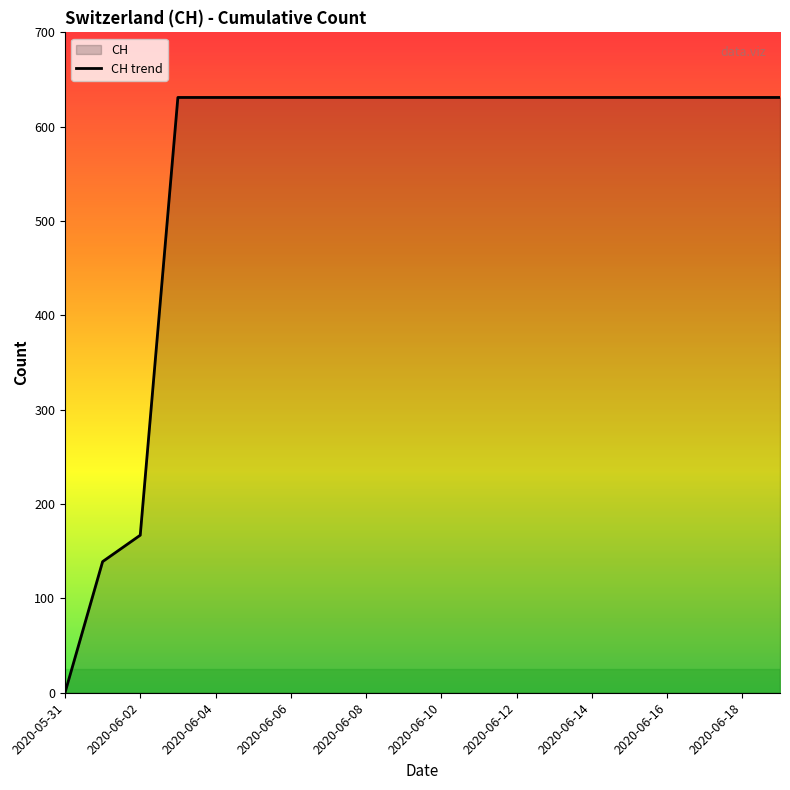

True or false: there are more than 2 points higher than both neighbors.

False